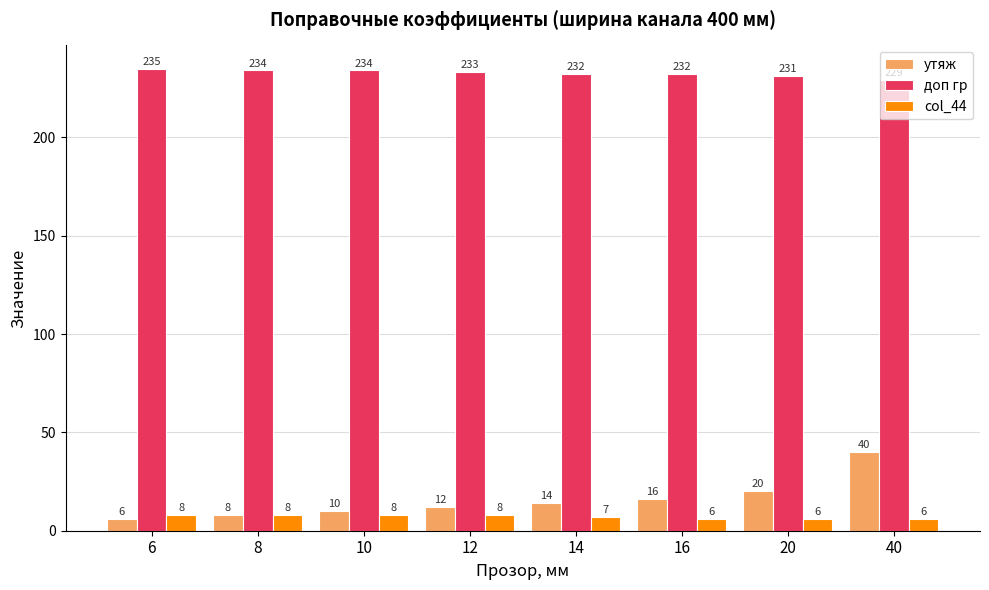

Reading left to right, transcribe all the data shown in this chart.

утяж: 6	8	10	12	14	16	20	40
доп гр: 235	234	234	233	232	232	231	229
col_44: 8	8	8	8	7	6	6	6